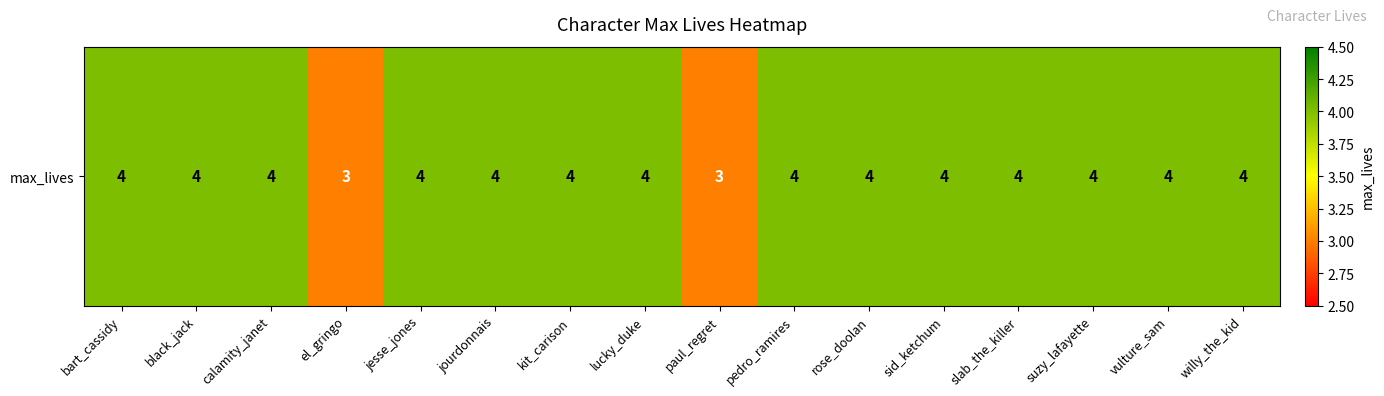

Count the values in the range 4 to 5.

14